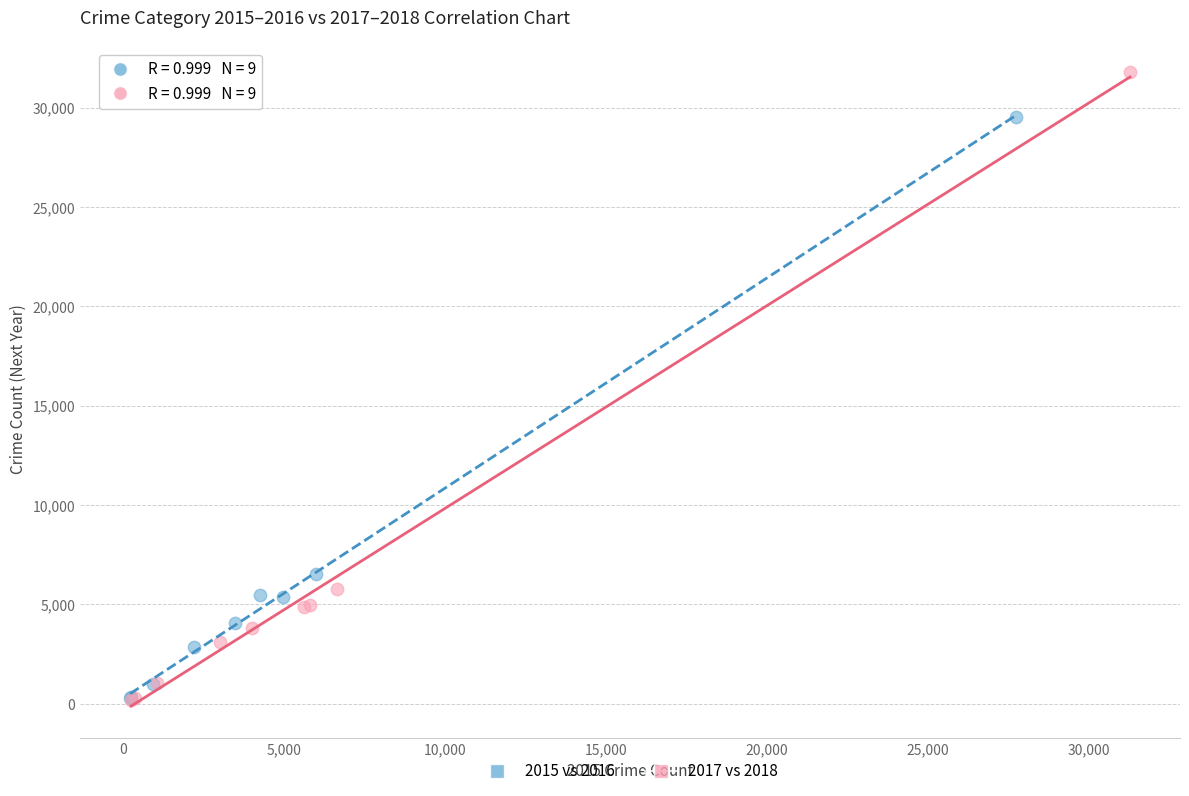

Which series has the largest Y range (max minus min)?

2017 vs 2018